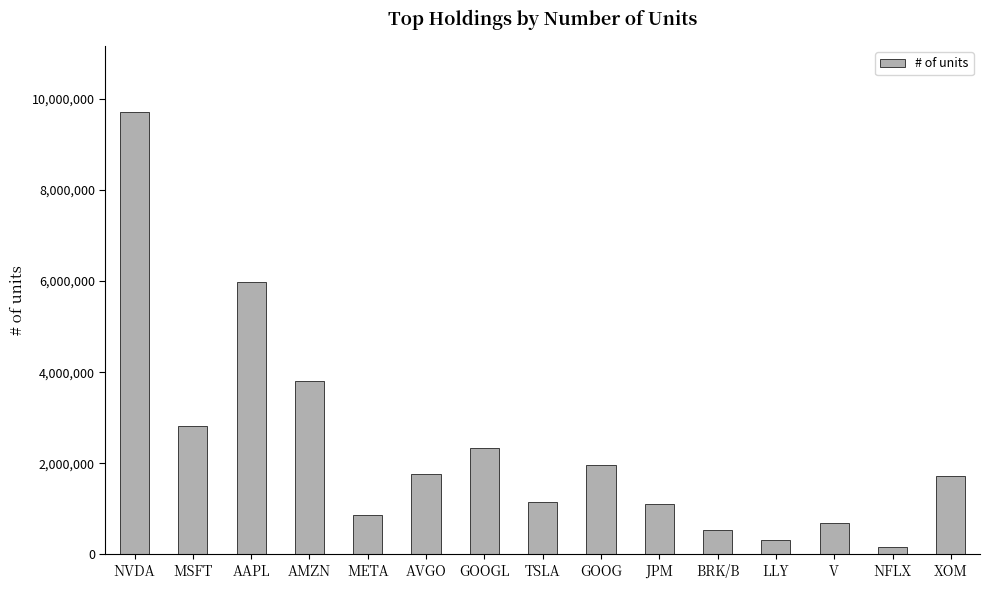

What is the value of the 8th bar from the left?

1151029